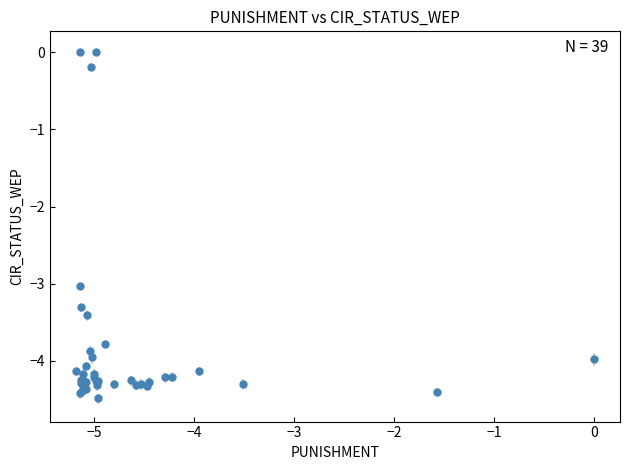

What Y value in the scatter plot is closest to -2?

-3.0